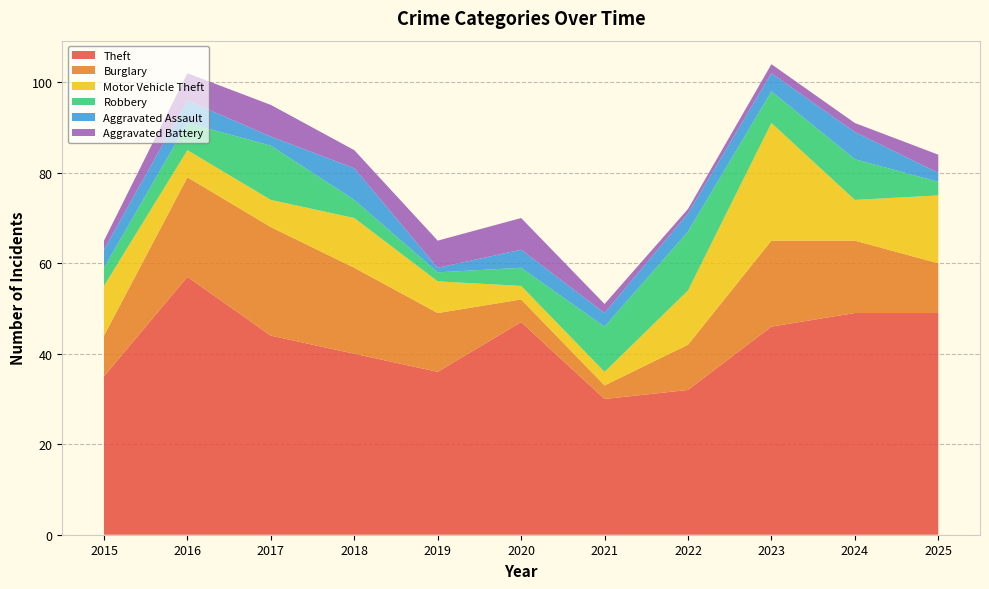

Reading right to left, transcribe all the data shown in this chart.

Theft: 49	49	46	32	30	47	36	40	44	57	35
Burglary: 11	16	19	10	3	5	13	19	24	22	9
Motor Vehicle Theft: 15	9	26	12	3	3	7	11	6	6	11
Robbery: 3	9	7	13	10	4	2	4	12	6	4
Aggravated Assault: 2	6	4	4	3	4	1	7	2	5	4
Aggravated Battery: 4	2	2	1	2	7	6	4	7	6	2